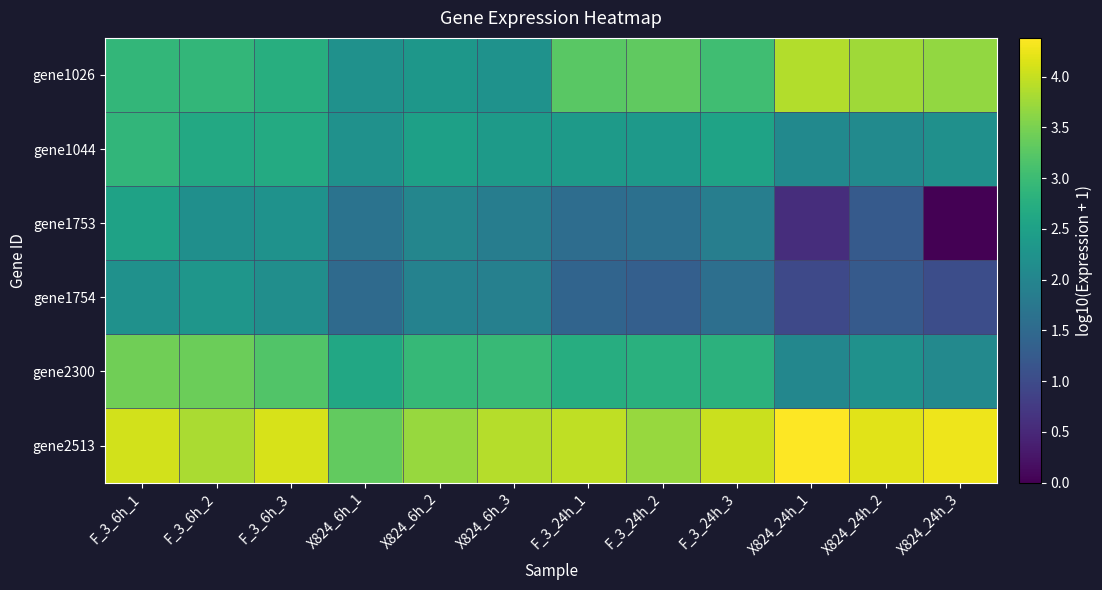

Which series has the largest total across all categories?

gene2513